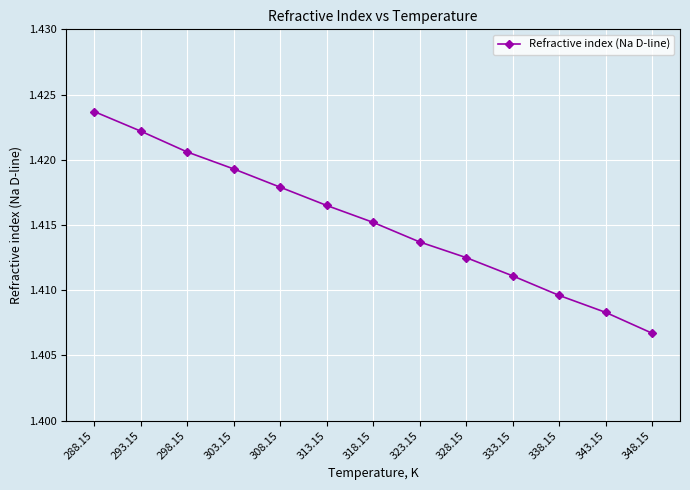

How many values are between 1 and 2?

13